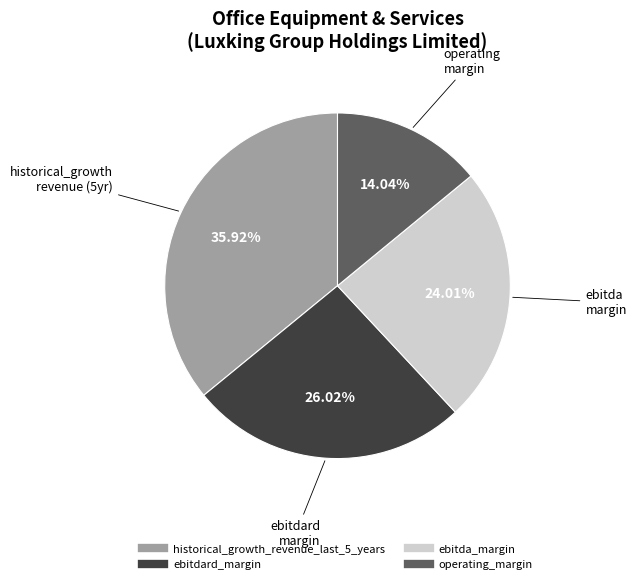

Count the number of slices in the pie.

4